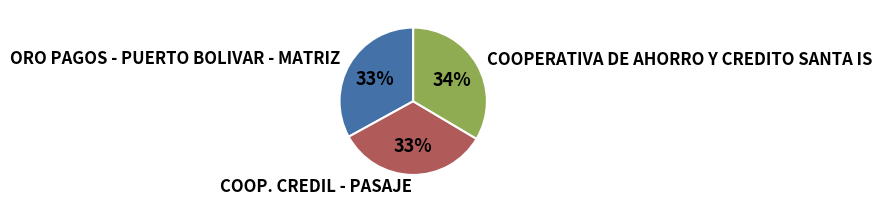

Is it true that COOPERATIVA DE AHORRO Y CREDITO SANTA IS is 34% of the pie?

True